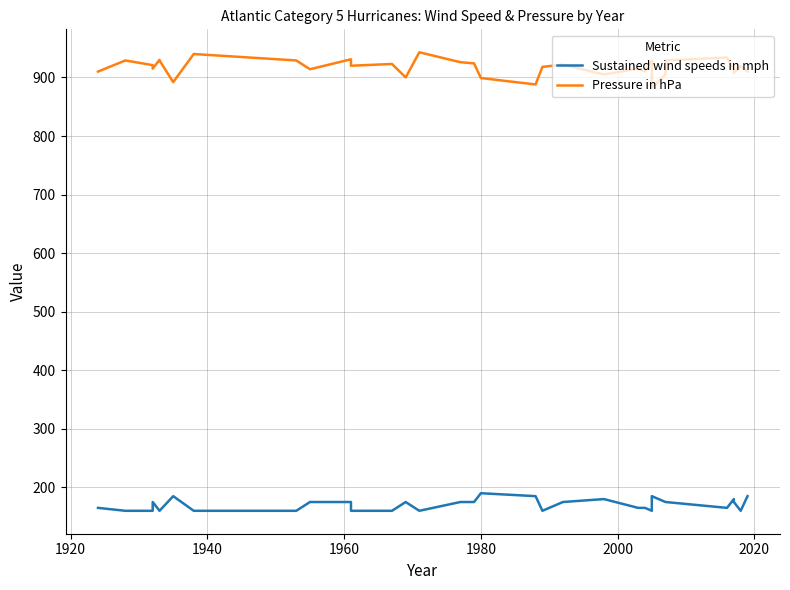

What is the sum of all Pressure in hPa values?

32060